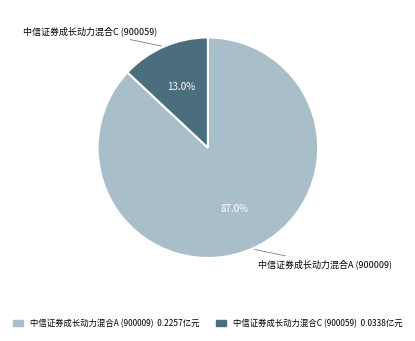

Rank the categories by value from lowest to highest.

中信证券成长动力混合C (900059), 中信证券成长动力混合A (900009)